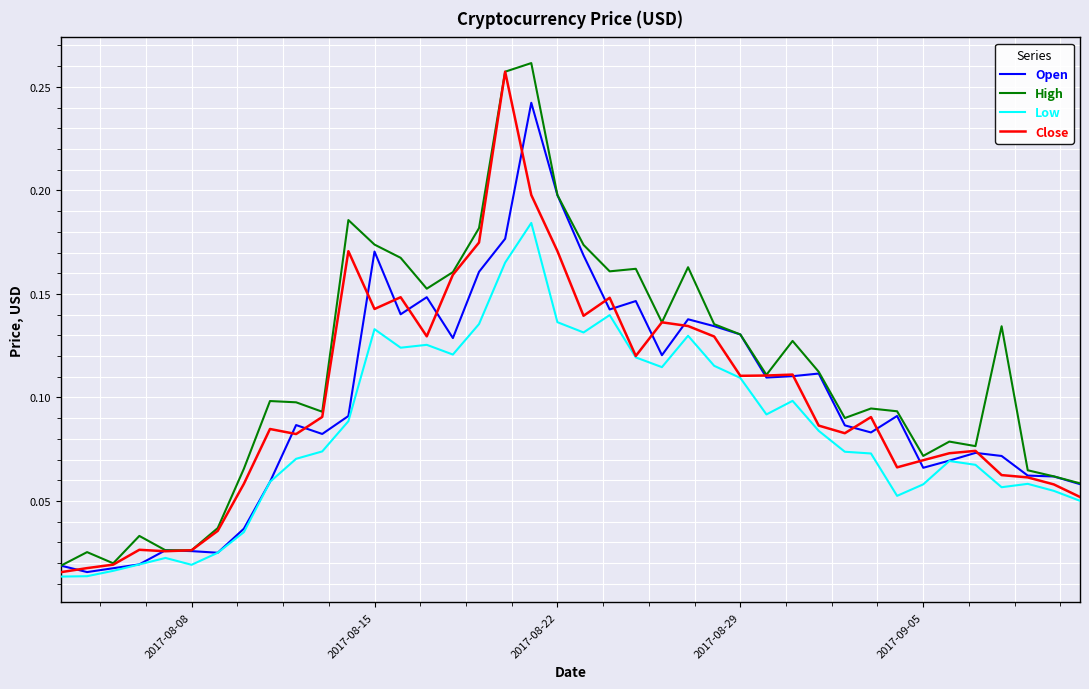

Which series has the largest total across all categories?

High